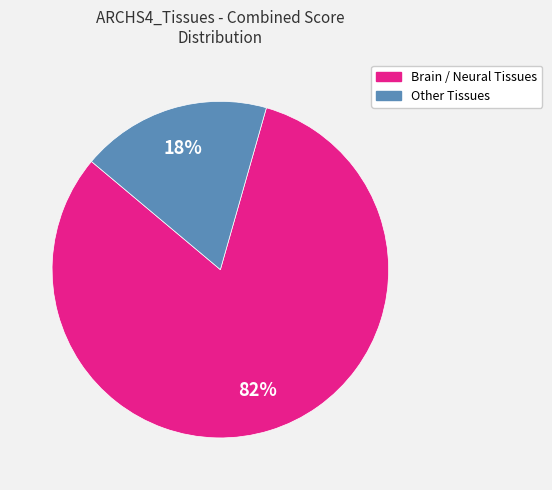

Is there a majority slice in this chart?

Yes